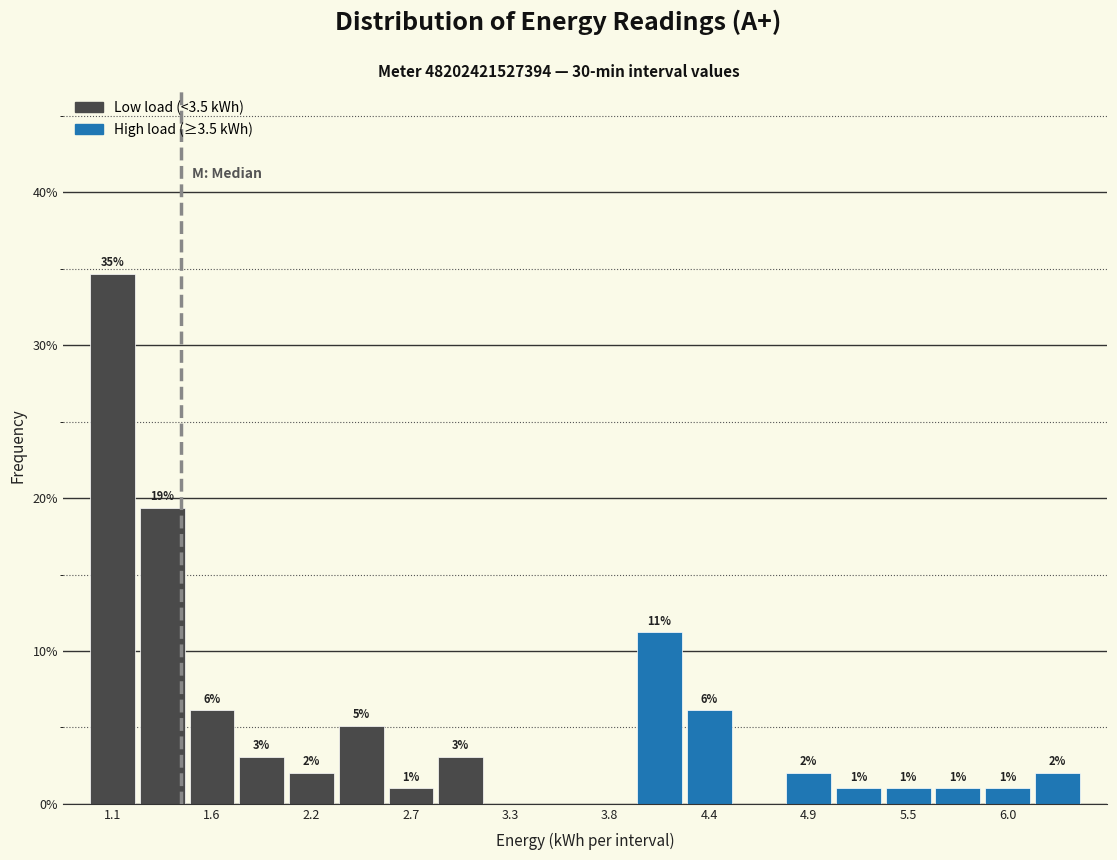

Read against the x-axis, roughly where is the centre of the tallest bar?

1.1